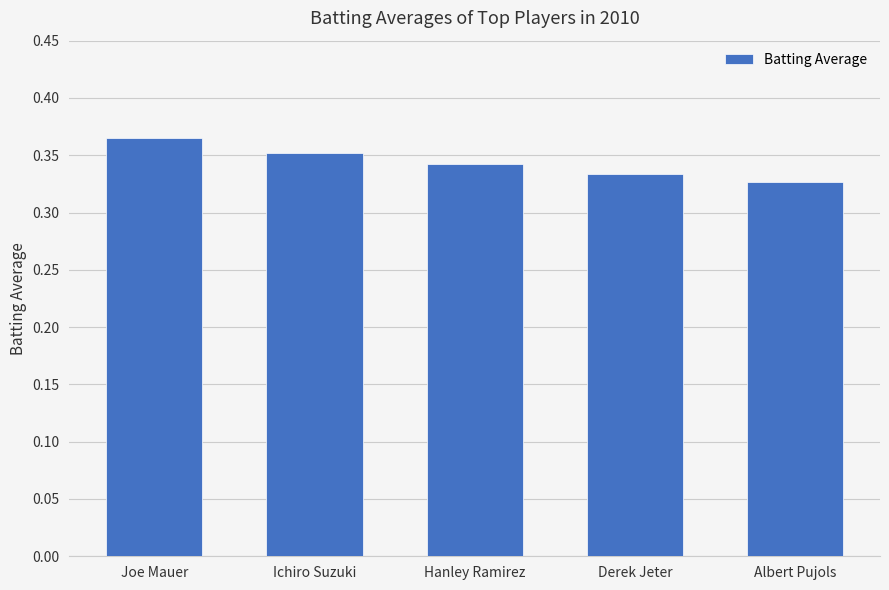

True or false: the data shows 0.5 at Albert Pujols.

False